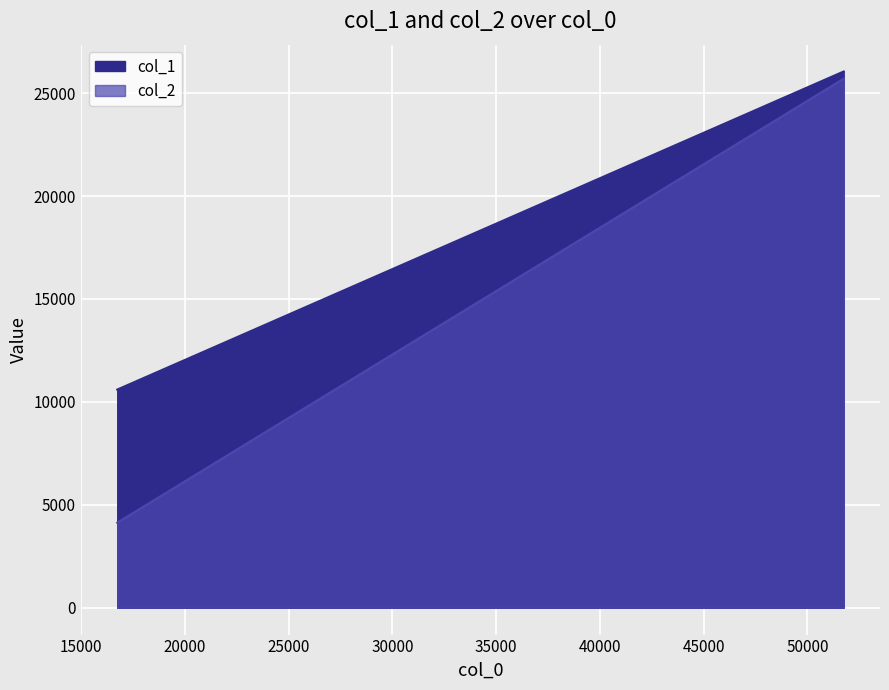

Rank the series by their maximum value, from lowest to highest.

col_2, col_1